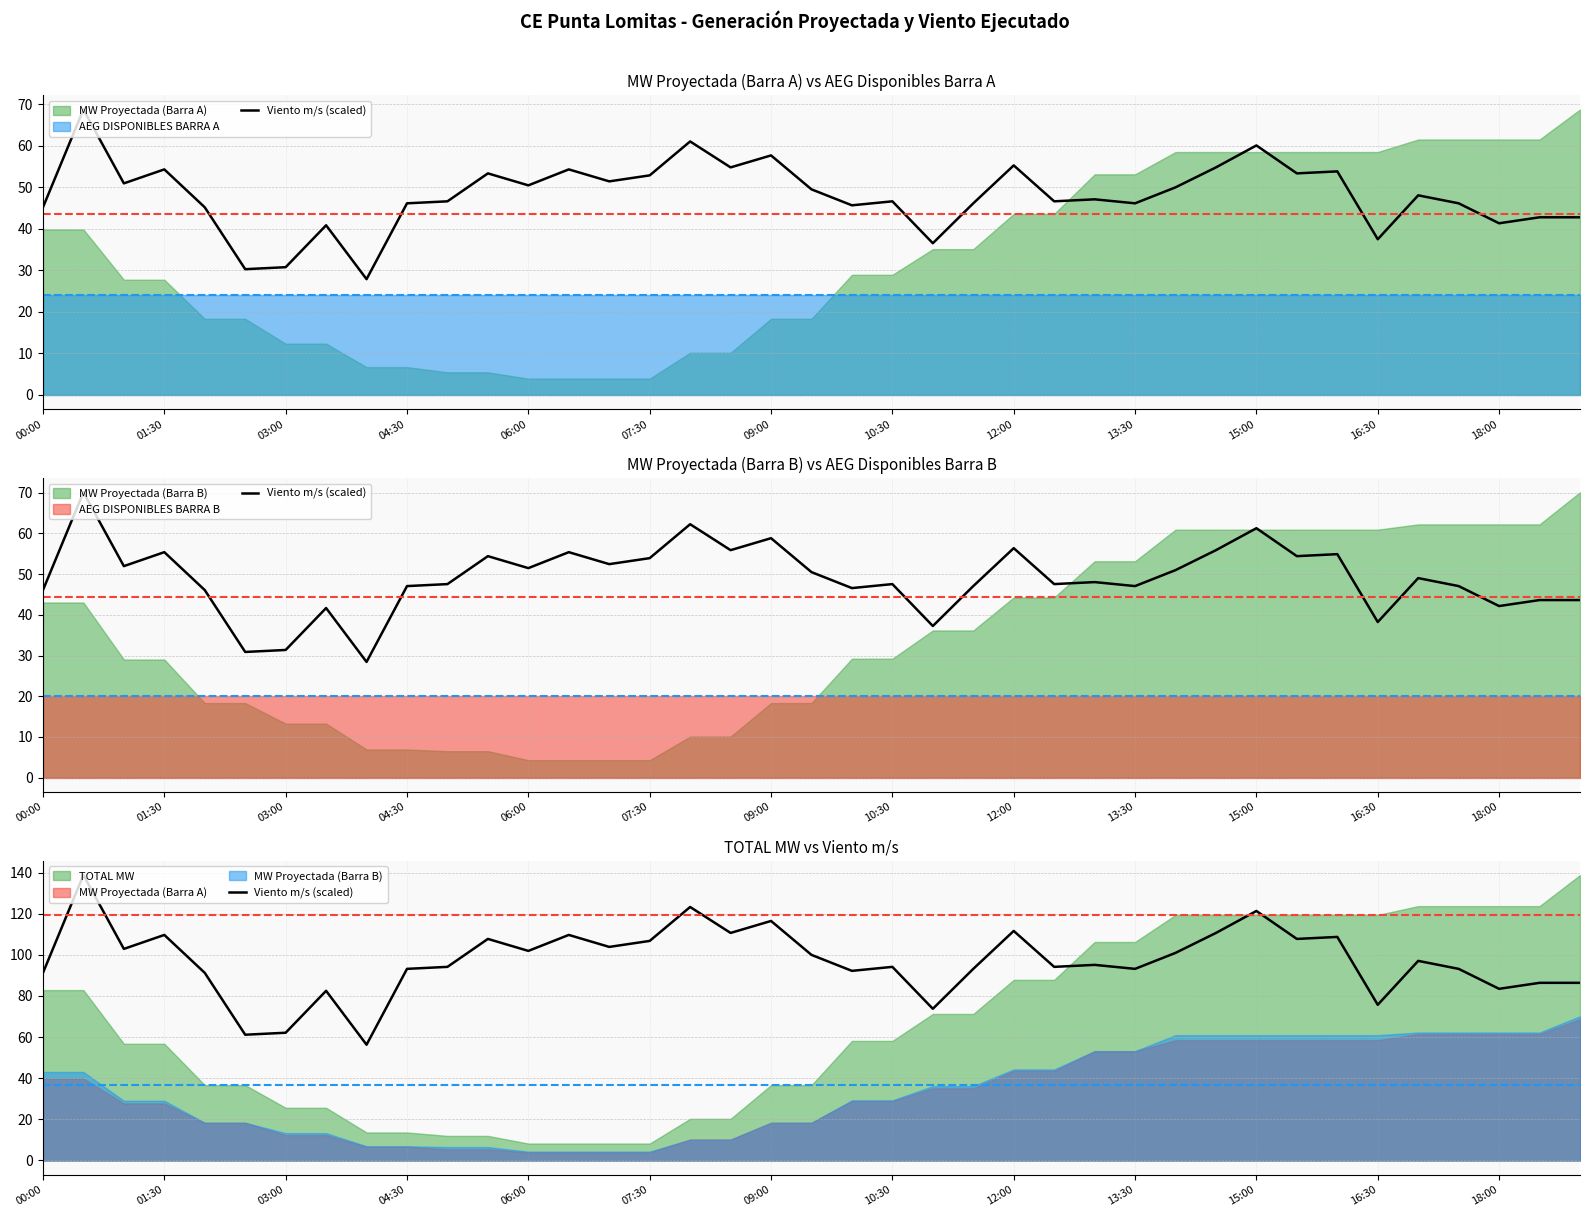

Count the number of values greater than 95.

20